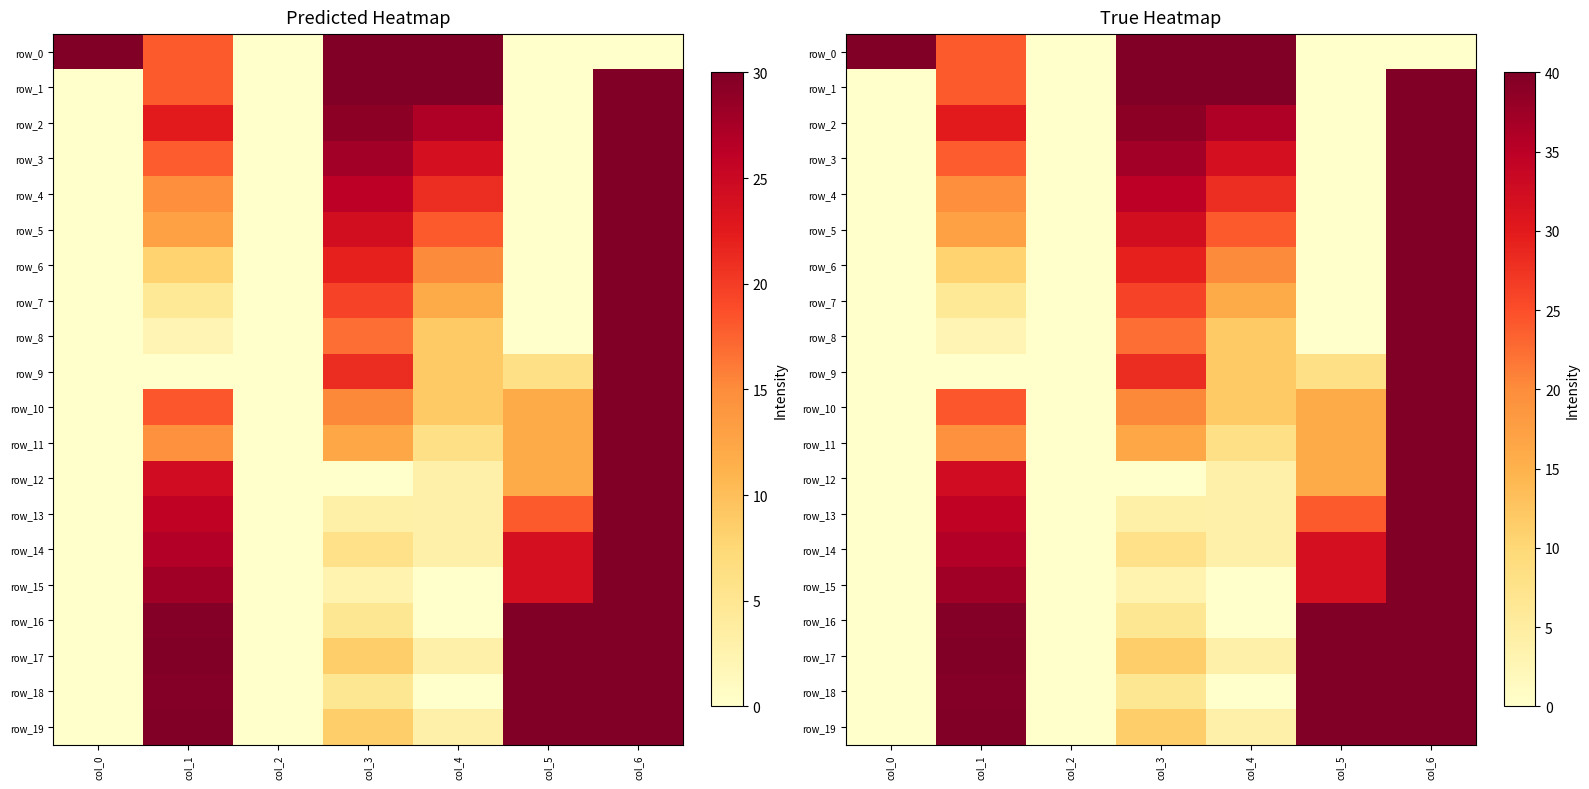

Between col_1 and col_6, which is larger?

col_1